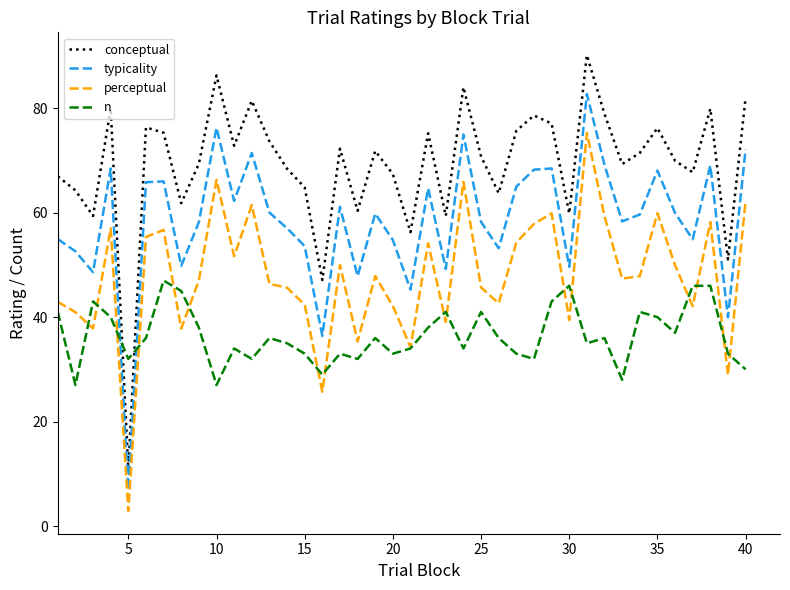

Which series has the largest total across all categories?

conceptual